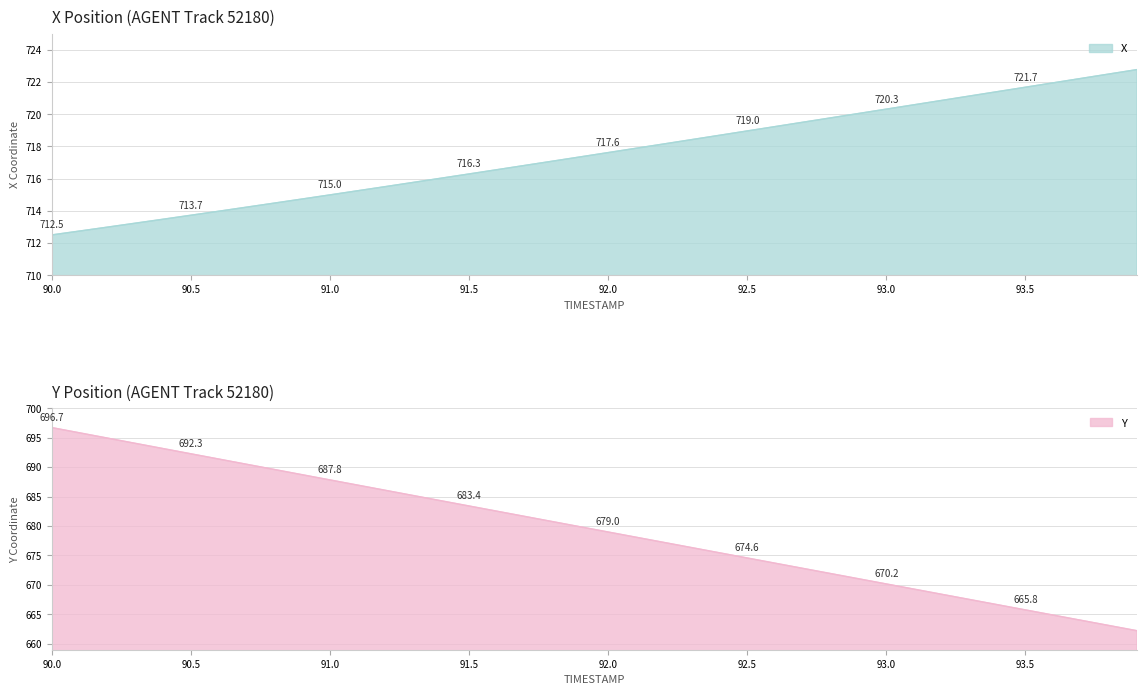

True or false: Y and X cross at least once.

False